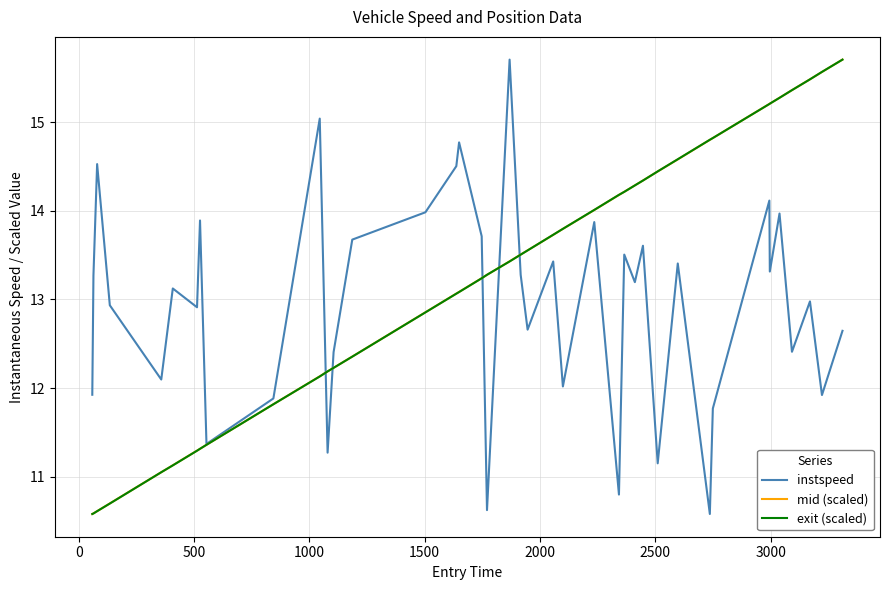

What is the highest value of the exit (scaled) series?

15.7